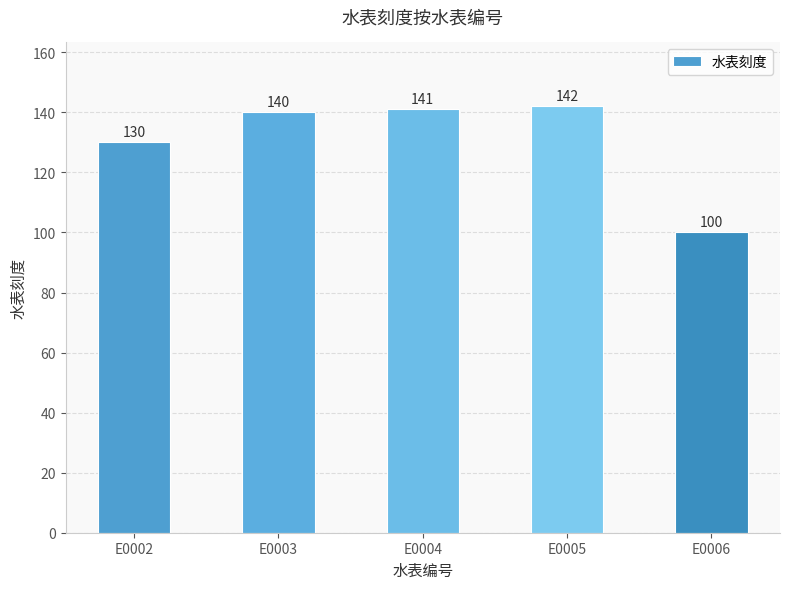

What is the value of the 1st bar from the left?

130